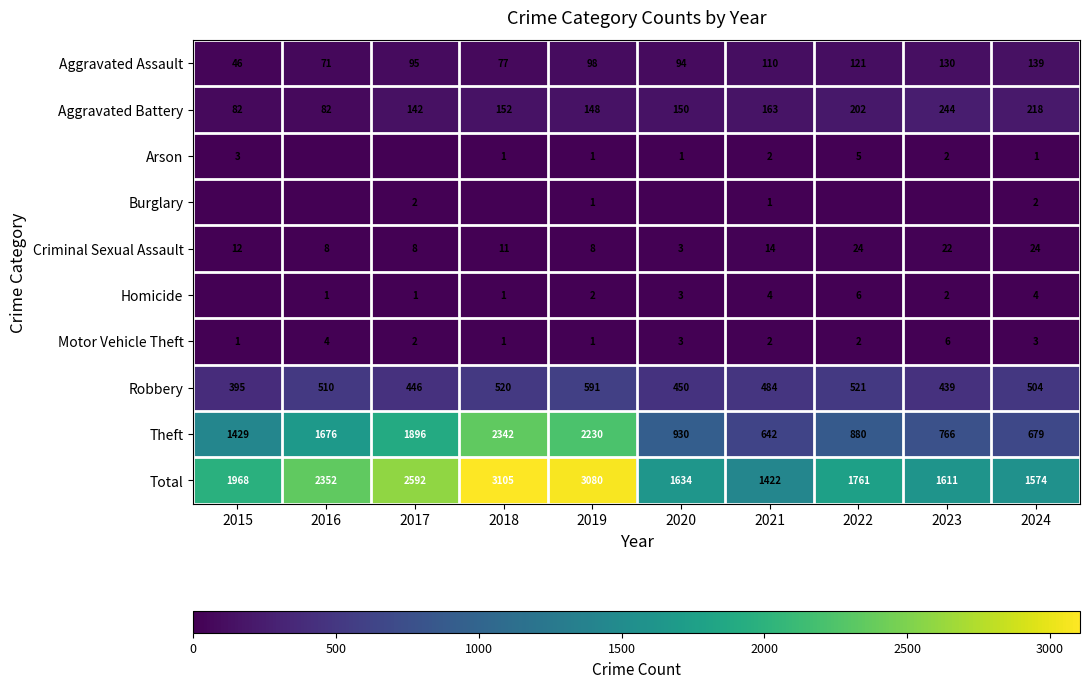

Which category has the highest value in the Total series?

2018